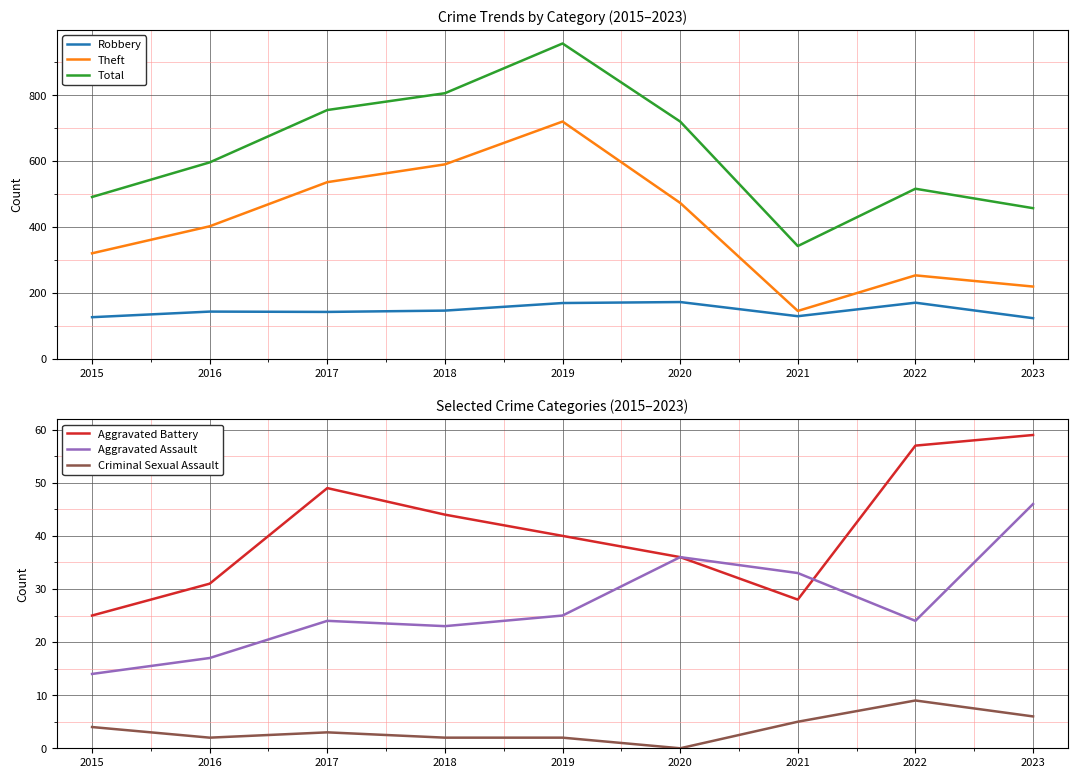

Where is the first local minimum for Theft?

2021